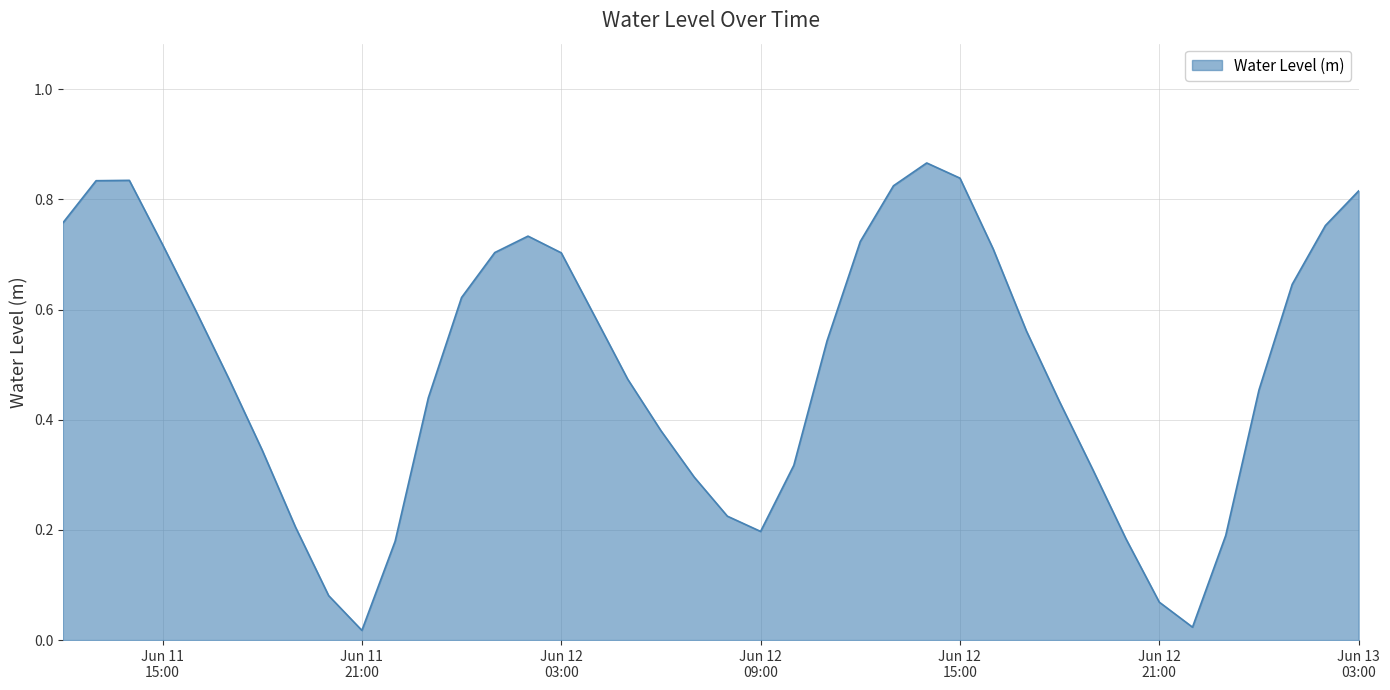

How many lines are shown in the chart?

1